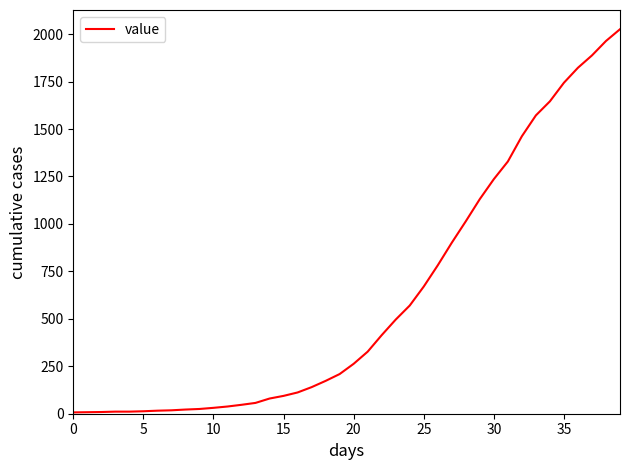

What is the maximum value shown in the chart?

2026